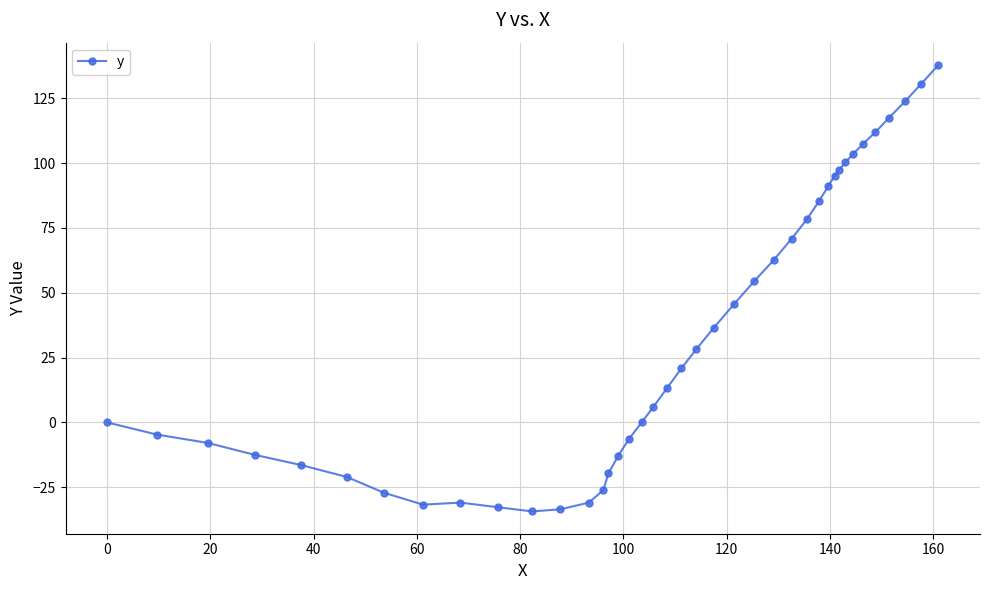

What is the value of the 8th point from the left?

-31.7